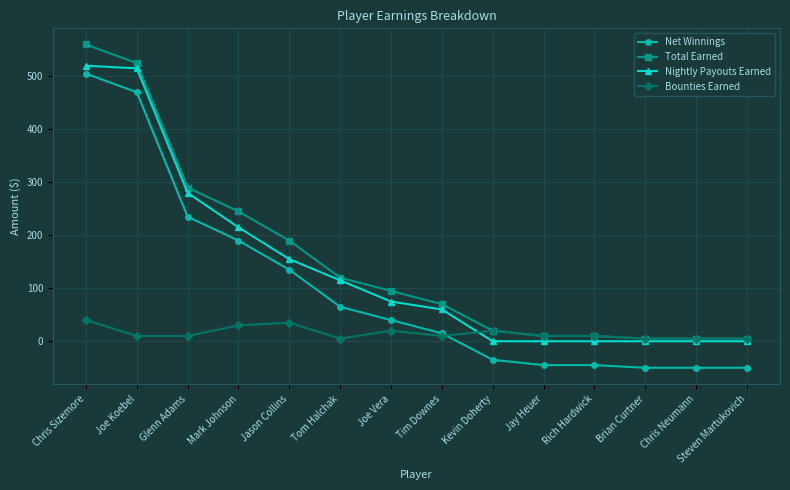

Reading left to right, transcribe all the data shown in this chart.

Net Winnings: 505	470	235	190	135	65	40	15	-35	-45	-45	-50	-50	-50
Total Earned: 560	525	290	245	190	120	95	70	20	10	10	5	5	5
Nightly Payouts Earned: 520	515	280	215	155	115	75	60	0	0	0	0	0	0
Bounties Earned: 40	10	10	30	35	5	20	10	20	10	10	5	5	5